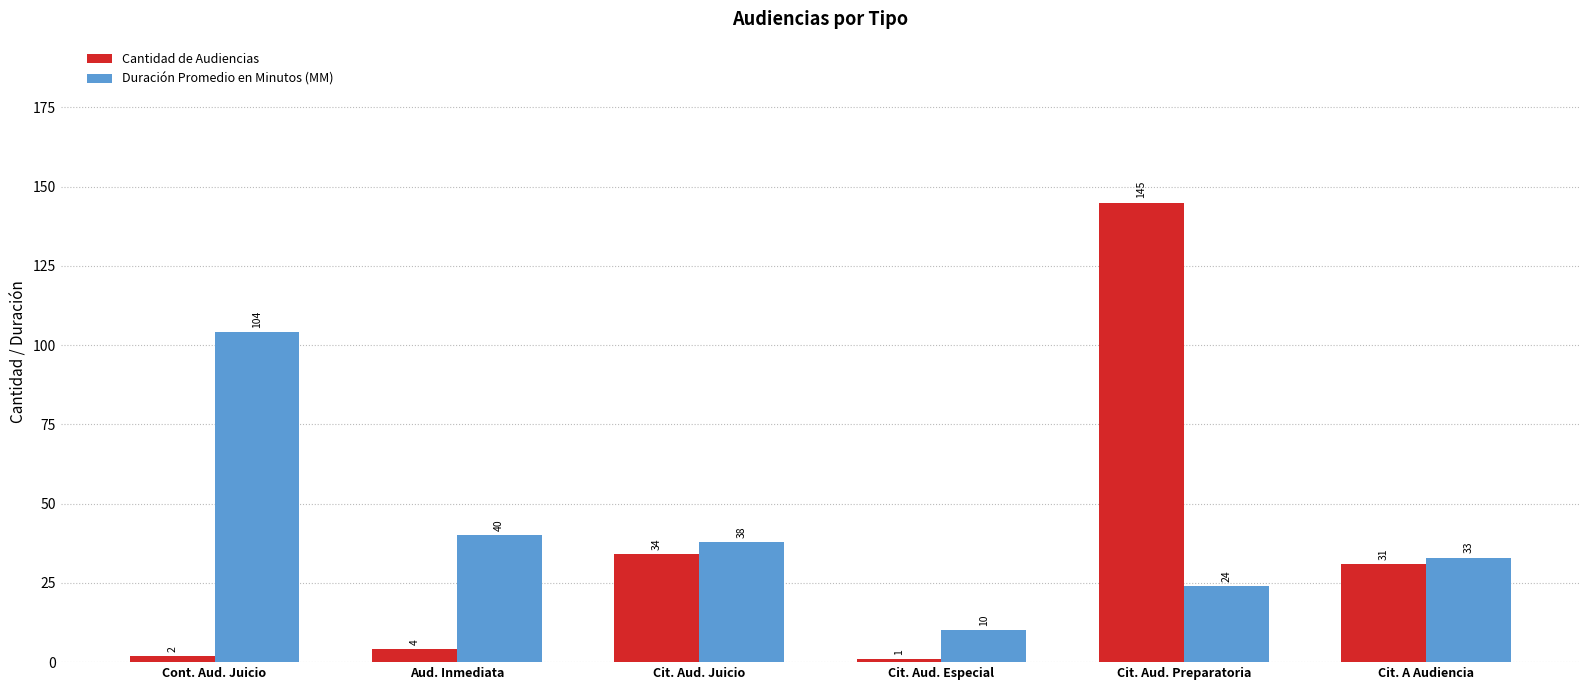

What is the average value of the Cantidad de Audiencias series?

36